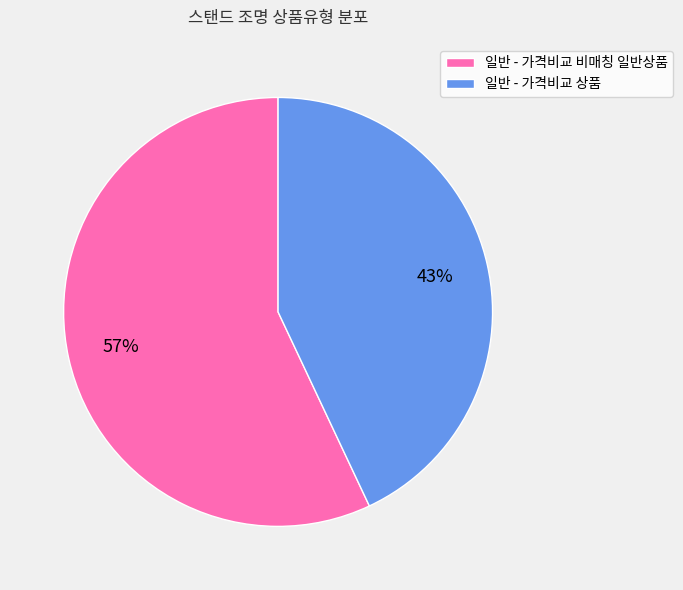

Do 일반 - 가격비교 상품 and 일반 - 가격비교 비매칭 일반상품 together represent more than half of the pie?

Yes